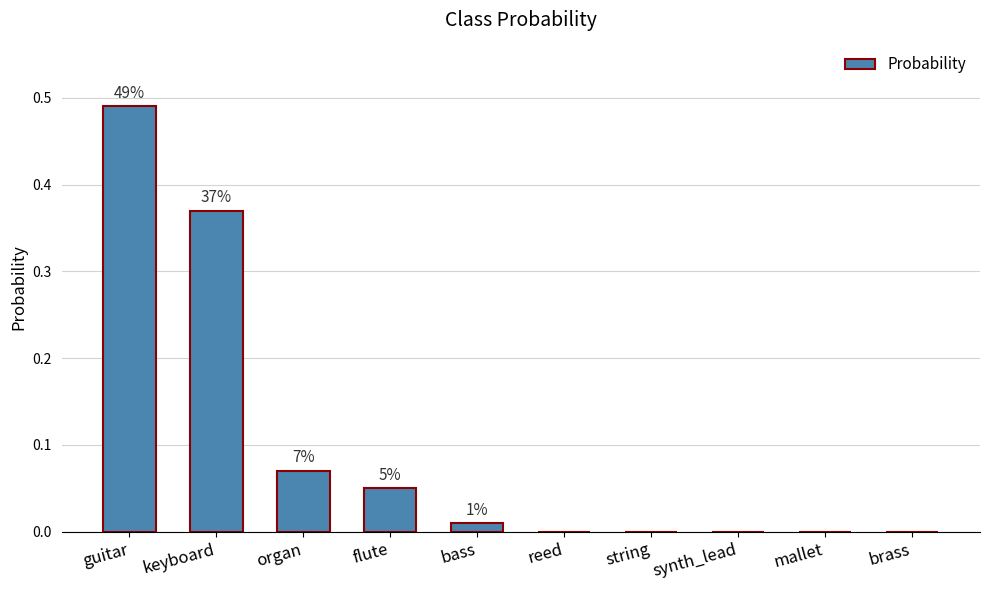

Are the bars horizontal?

No